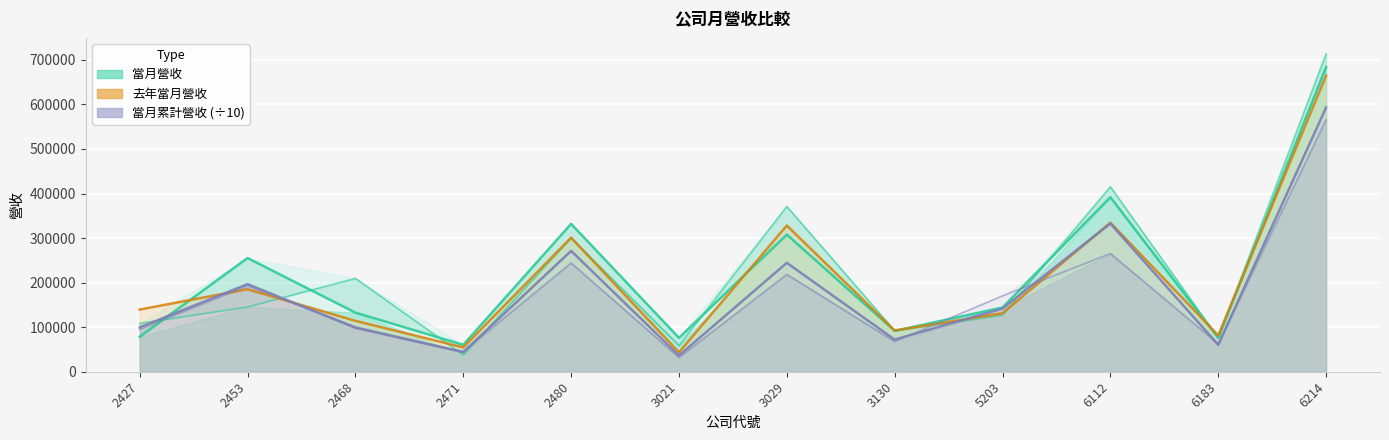

Where is the first local minimum for 當月營收?

2471